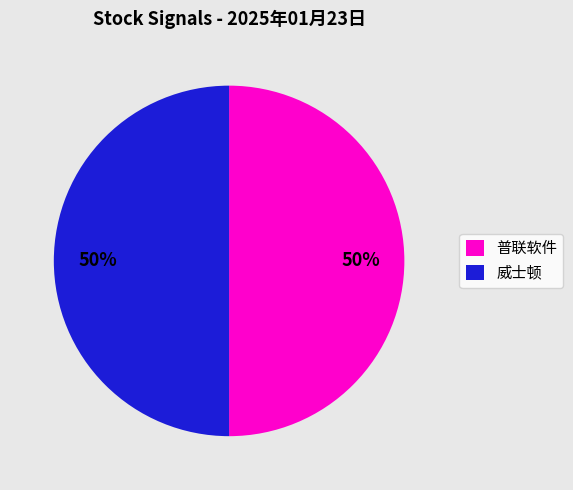

How many segments does this pie chart have?

2